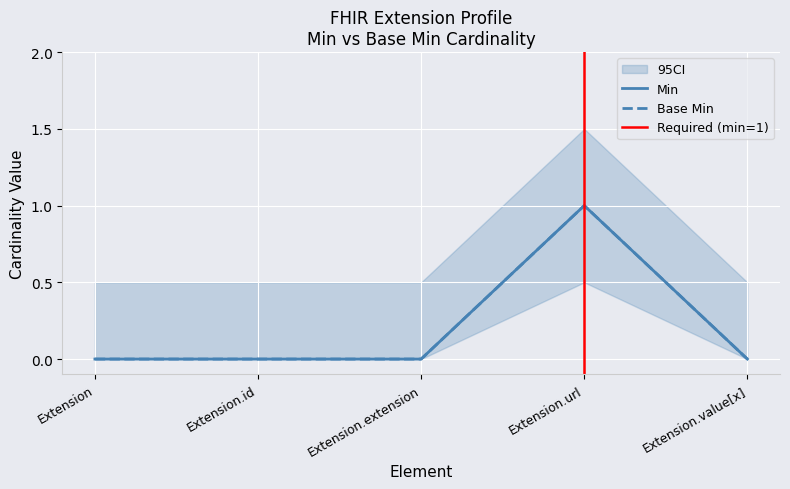

True or false: Min and Base Min cross at least once.

False